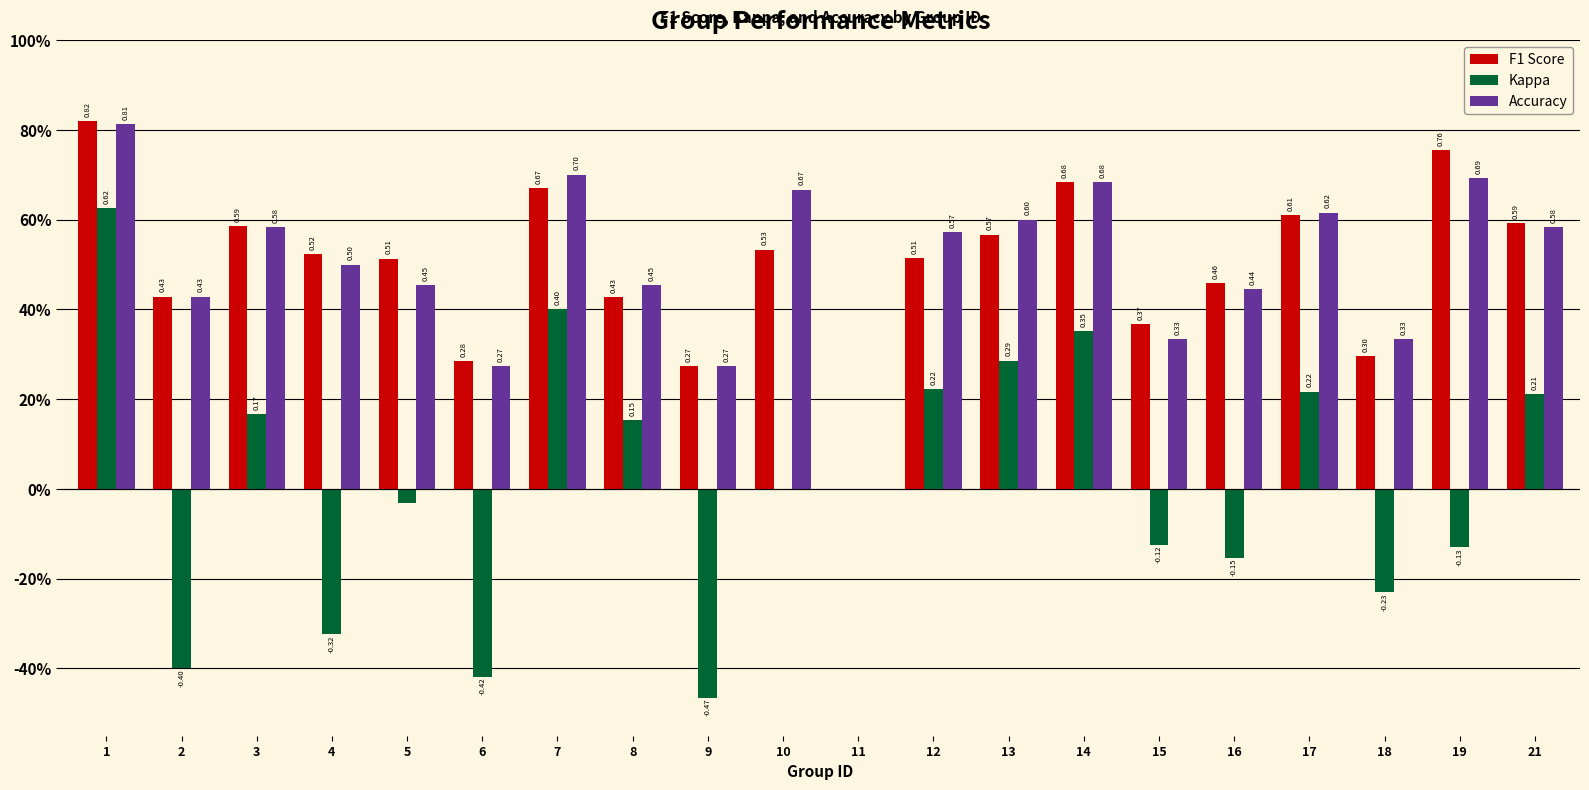

List the labels in order of F1 Score value, smallest first.

11, 9, 6, 18, 15, 8, 2, 16, 5, 12, 4, 10, 13, 3, 21, 17, 7, 14, 19, 1